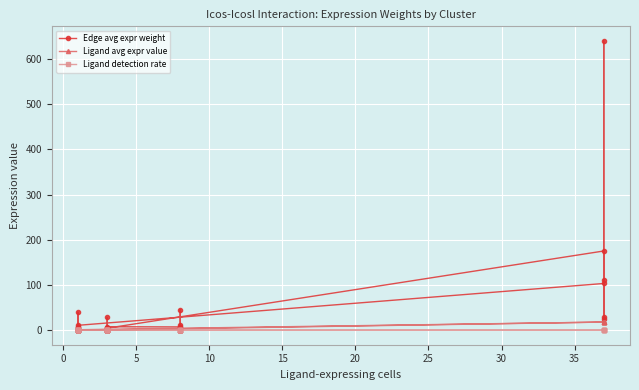

Does the chart display data point markers on the line(s)?

Yes